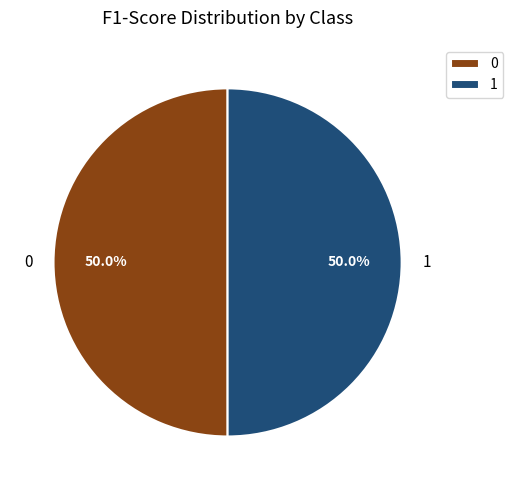

Combined, what portion of the pie is 0 and 1?

100.0%